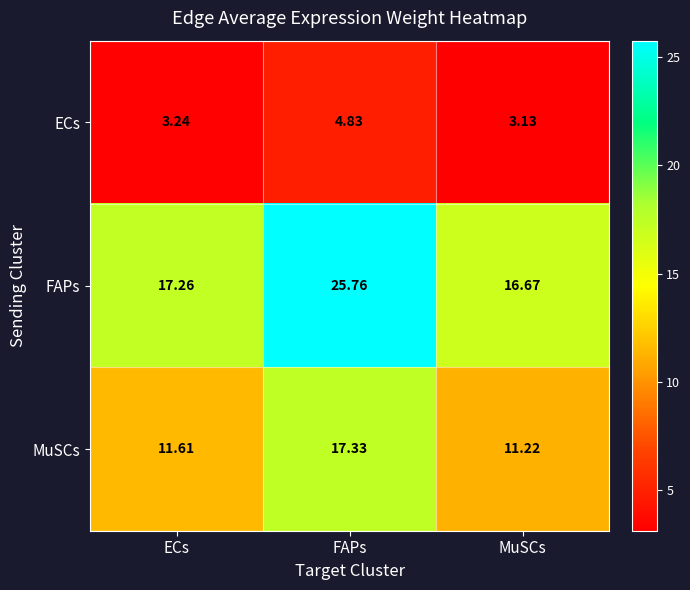

Count the number of data series in this chart.

3